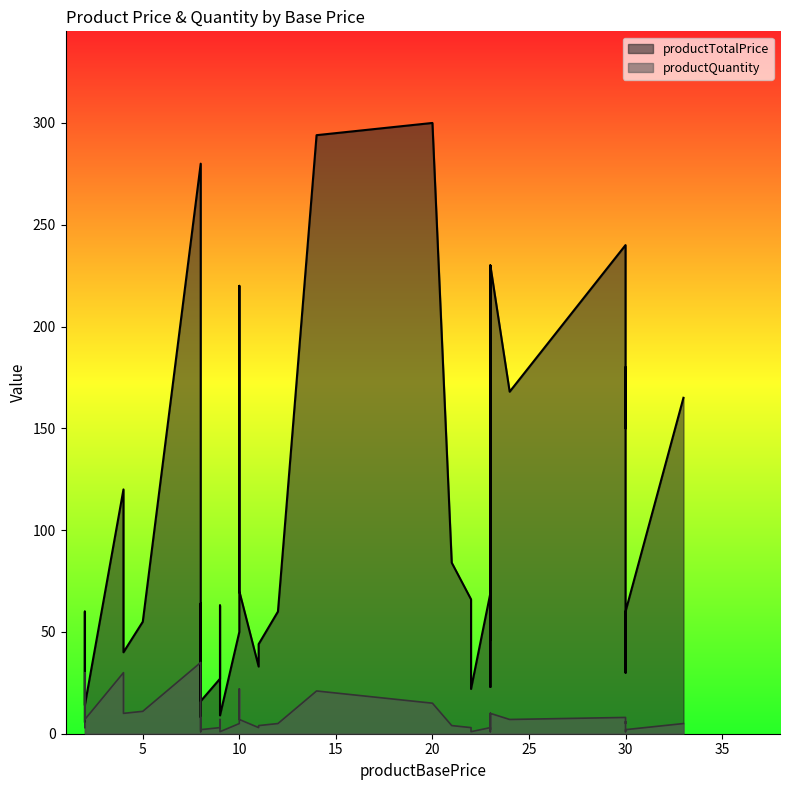

Which series changed the most between 22 and 24?

productTotalPrice